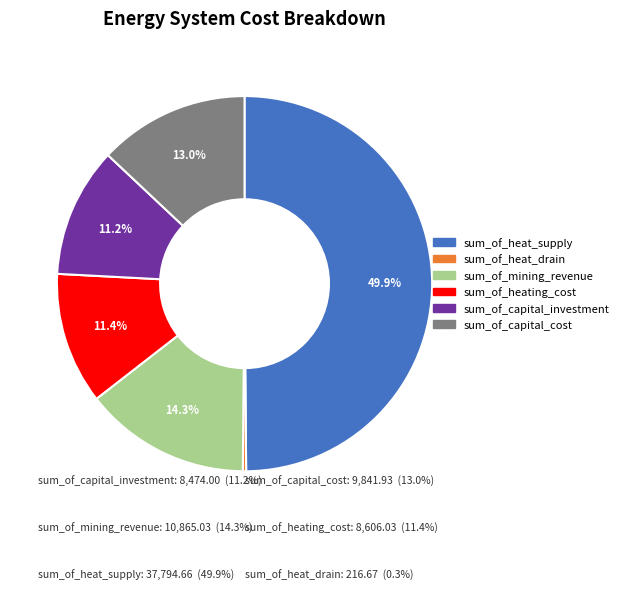

Does sum_of_capital_investment account for over 50% of the chart?

No